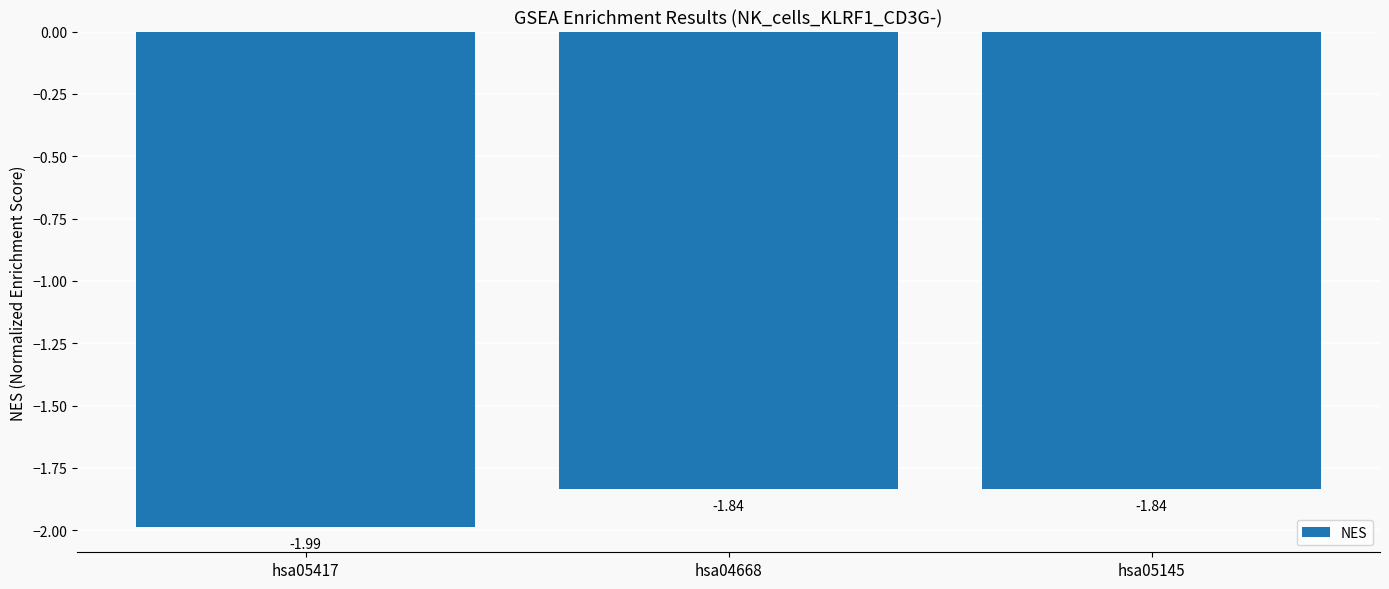

What is the sum of all values?

-5.7